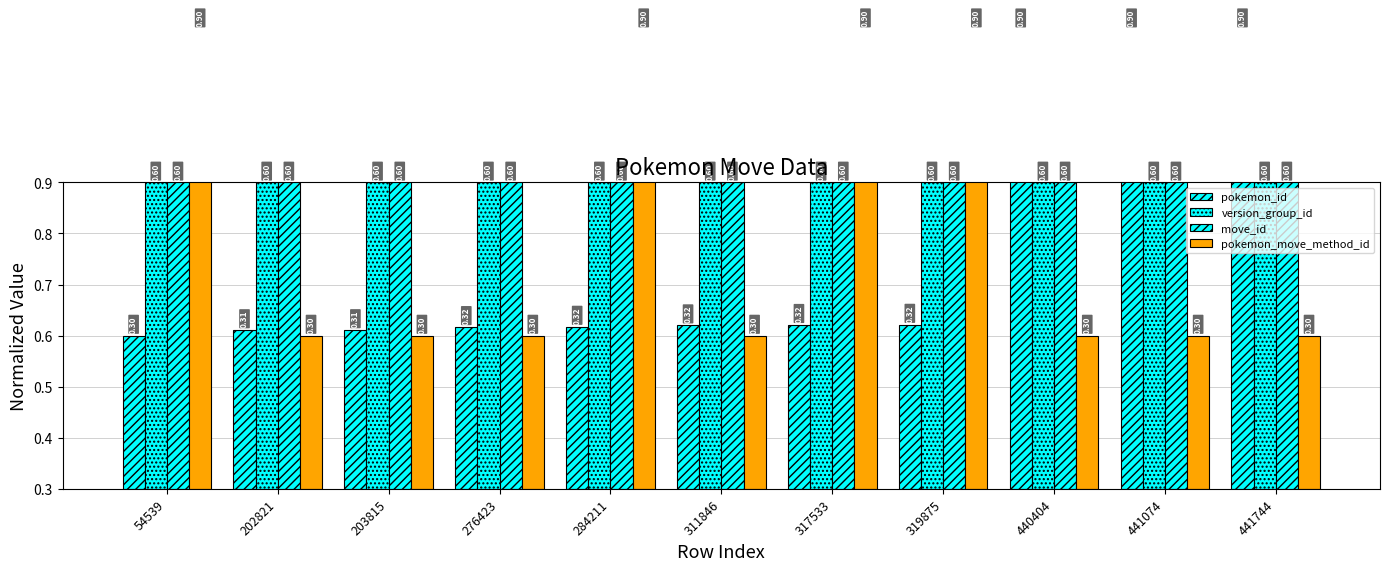

Which category has the highest value across all series?

441744